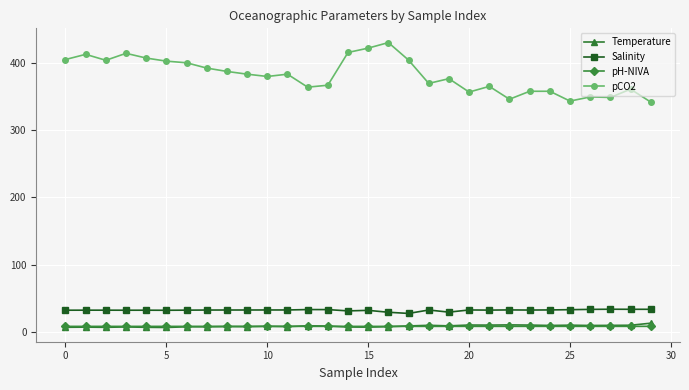

What is the sum of all pCO2 values?

11457.9